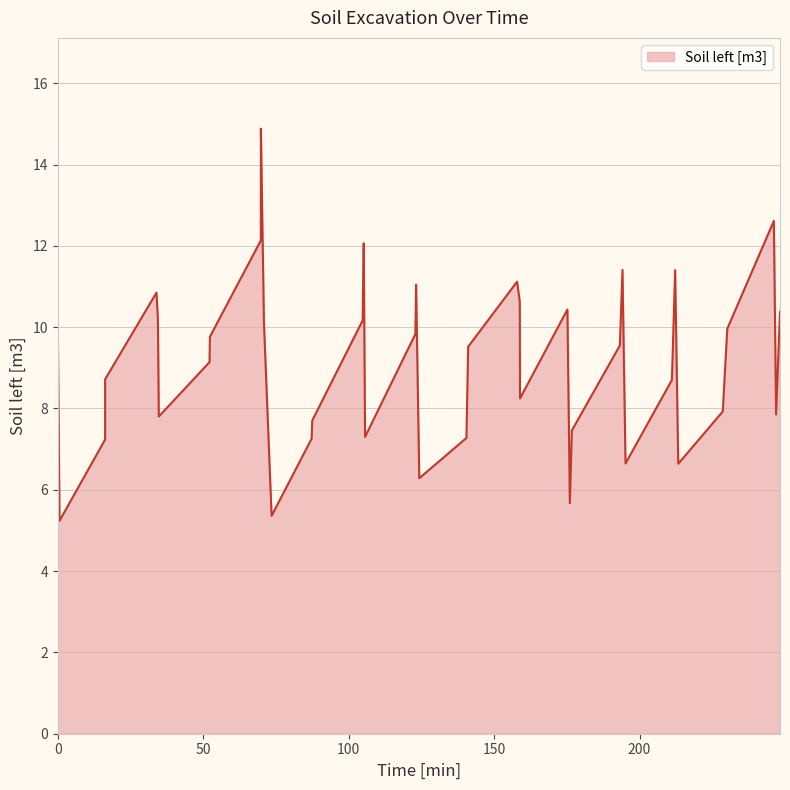

How many lines are shown in the chart?

1